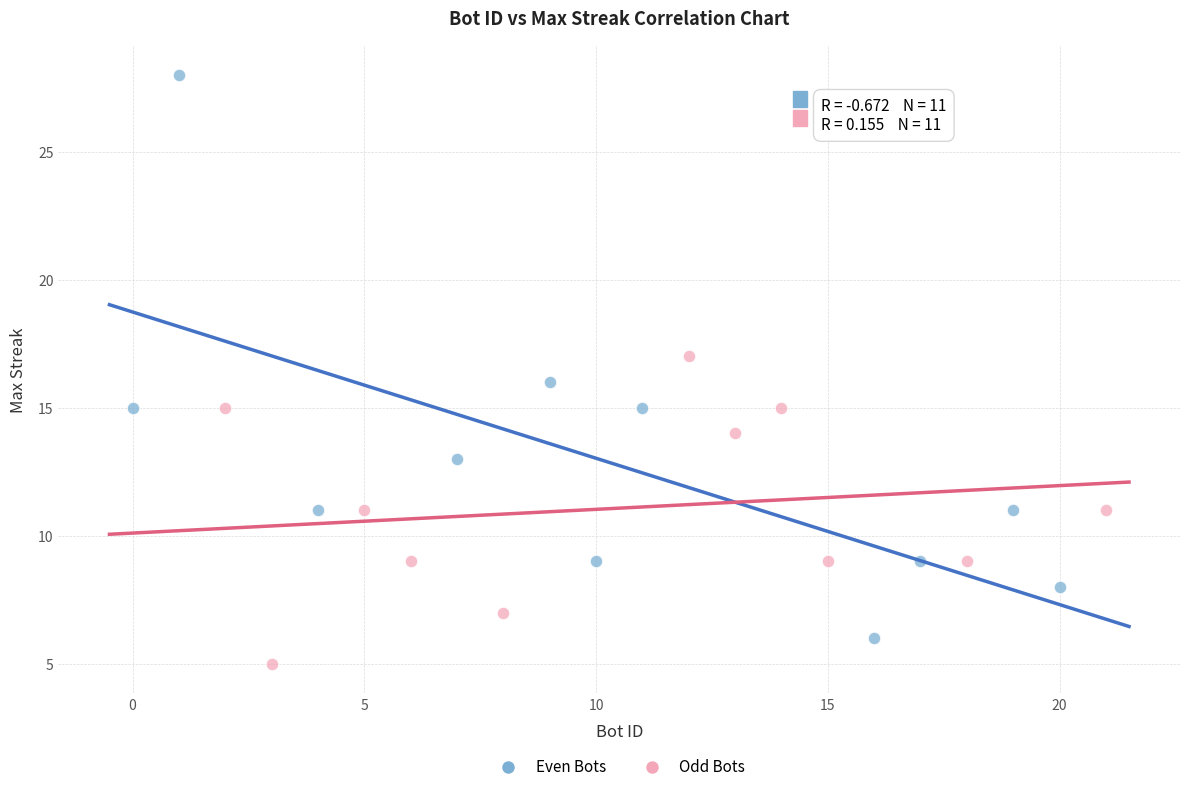

Which series has the widest spread of Y values?

Even Bots